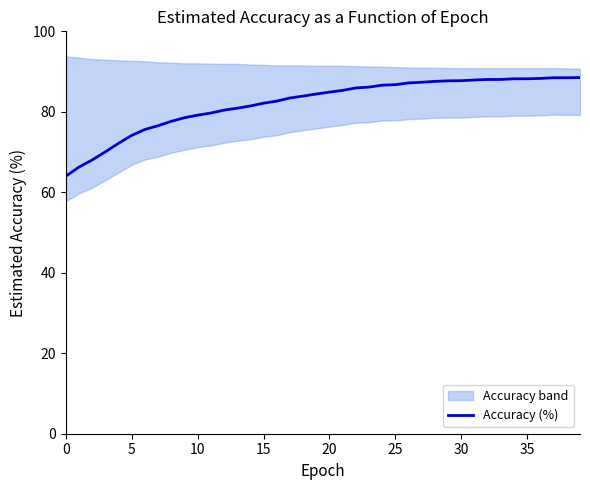

What is the maximum value for Accuracy (%)?

88.5